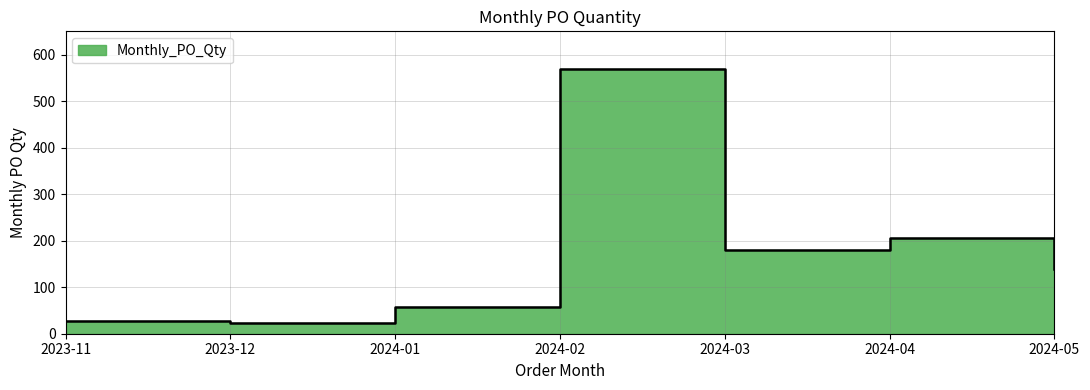

What is the ratio of the value at 2024-01 to the value at 2024-05?

0.4